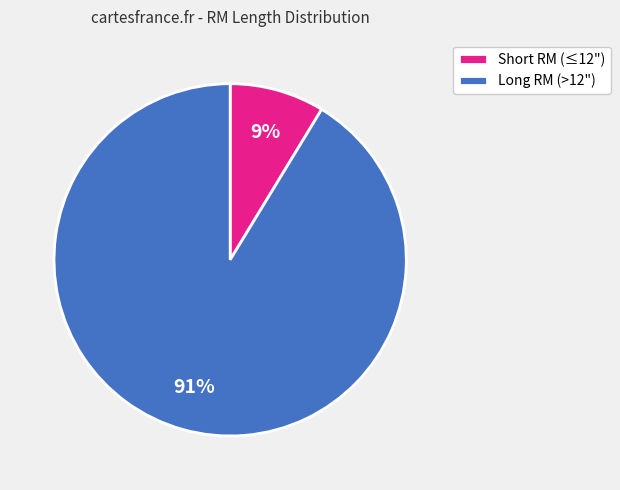

Is there any slice that represents more than half of the pie?

Yes